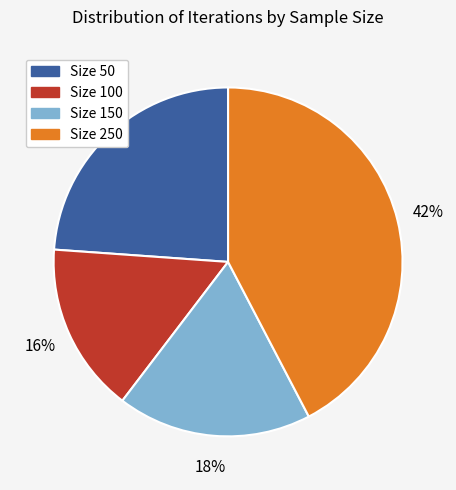

Is there a majority slice in this chart?

No